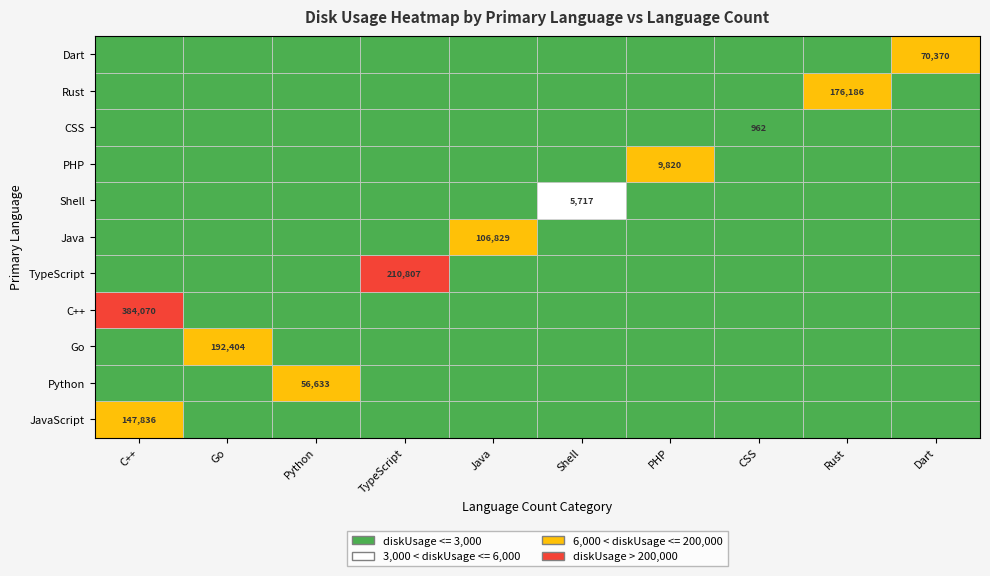

Which series changed the most between Java and CSS?

Java